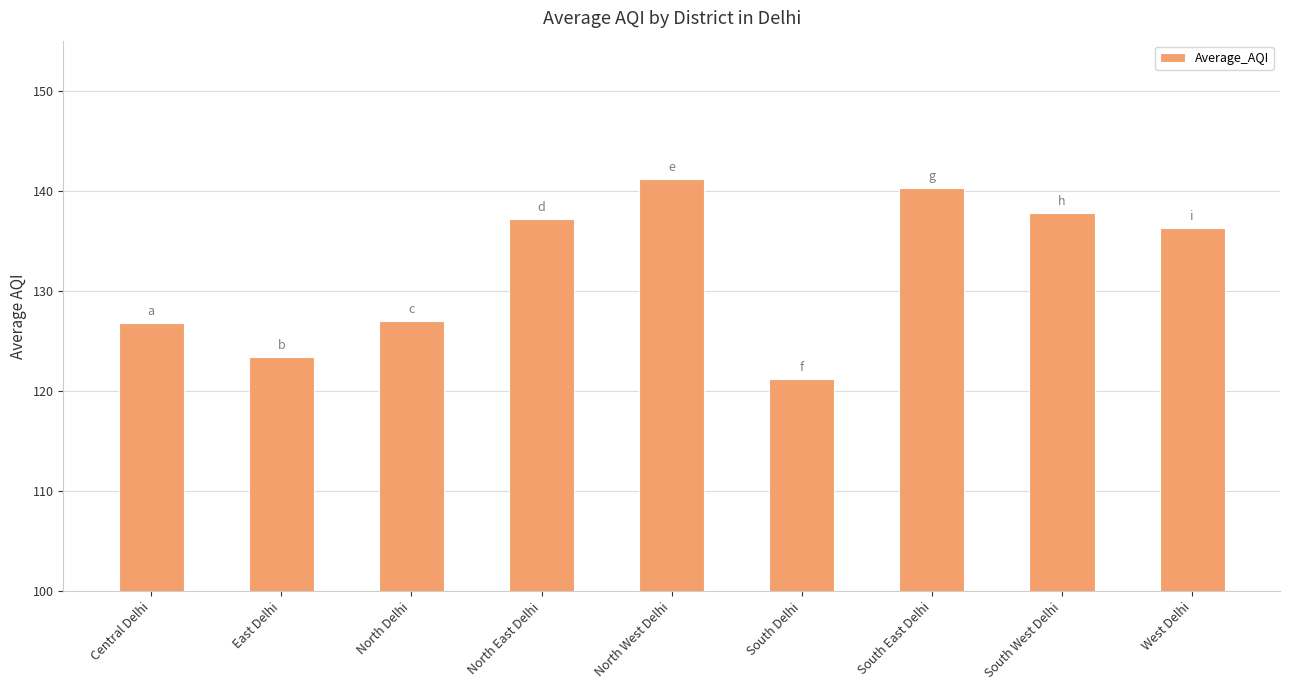

The value at North East Delhi is 137.2. True or false?

True